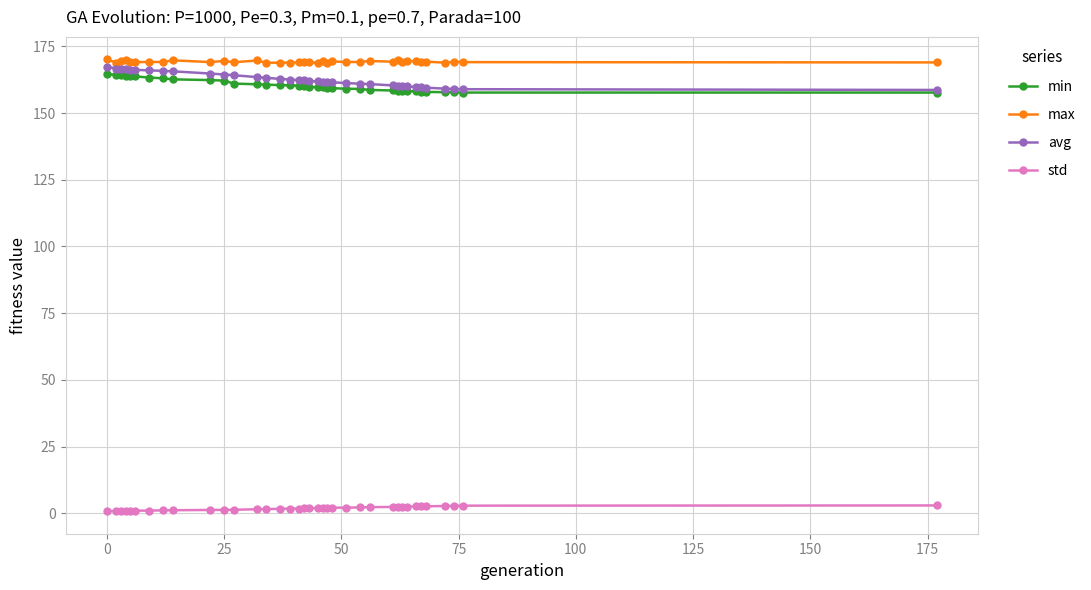

What is the minimum value for max?

168.8